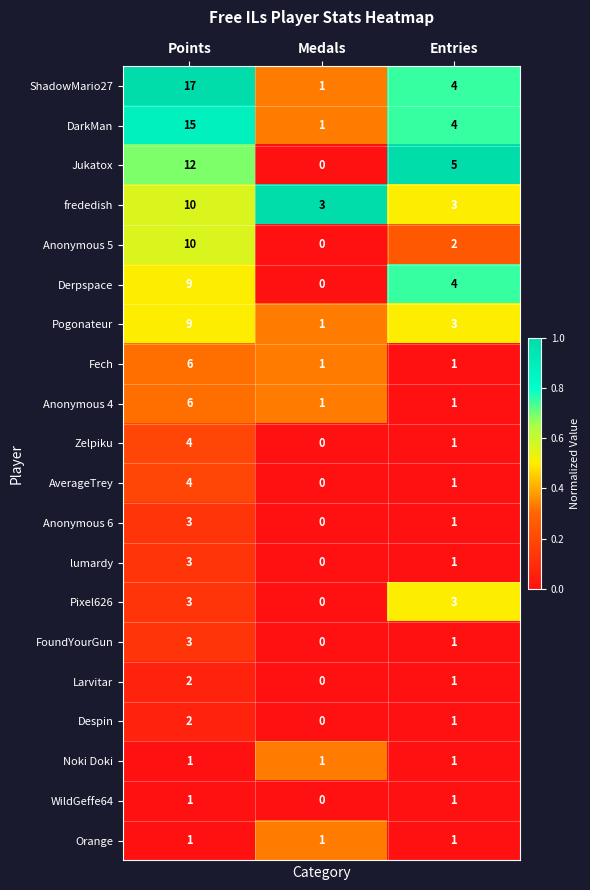

Is it true that Anonymous 5 equals 0 at Medals?

True